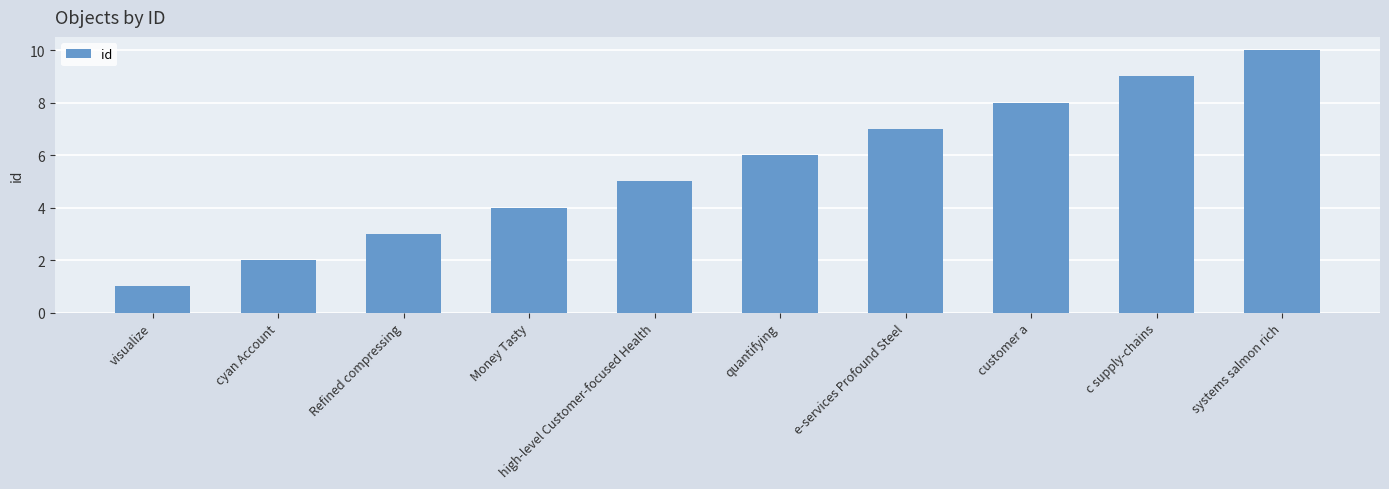

Rank the categories by value from lowest to highest.

visualize, cyan Account, Refined compressing, Money Tasty, high-level Customer-focused Health, quantifying, e-services Profound Steel, customer a, c supply-chains, systems salmon rich